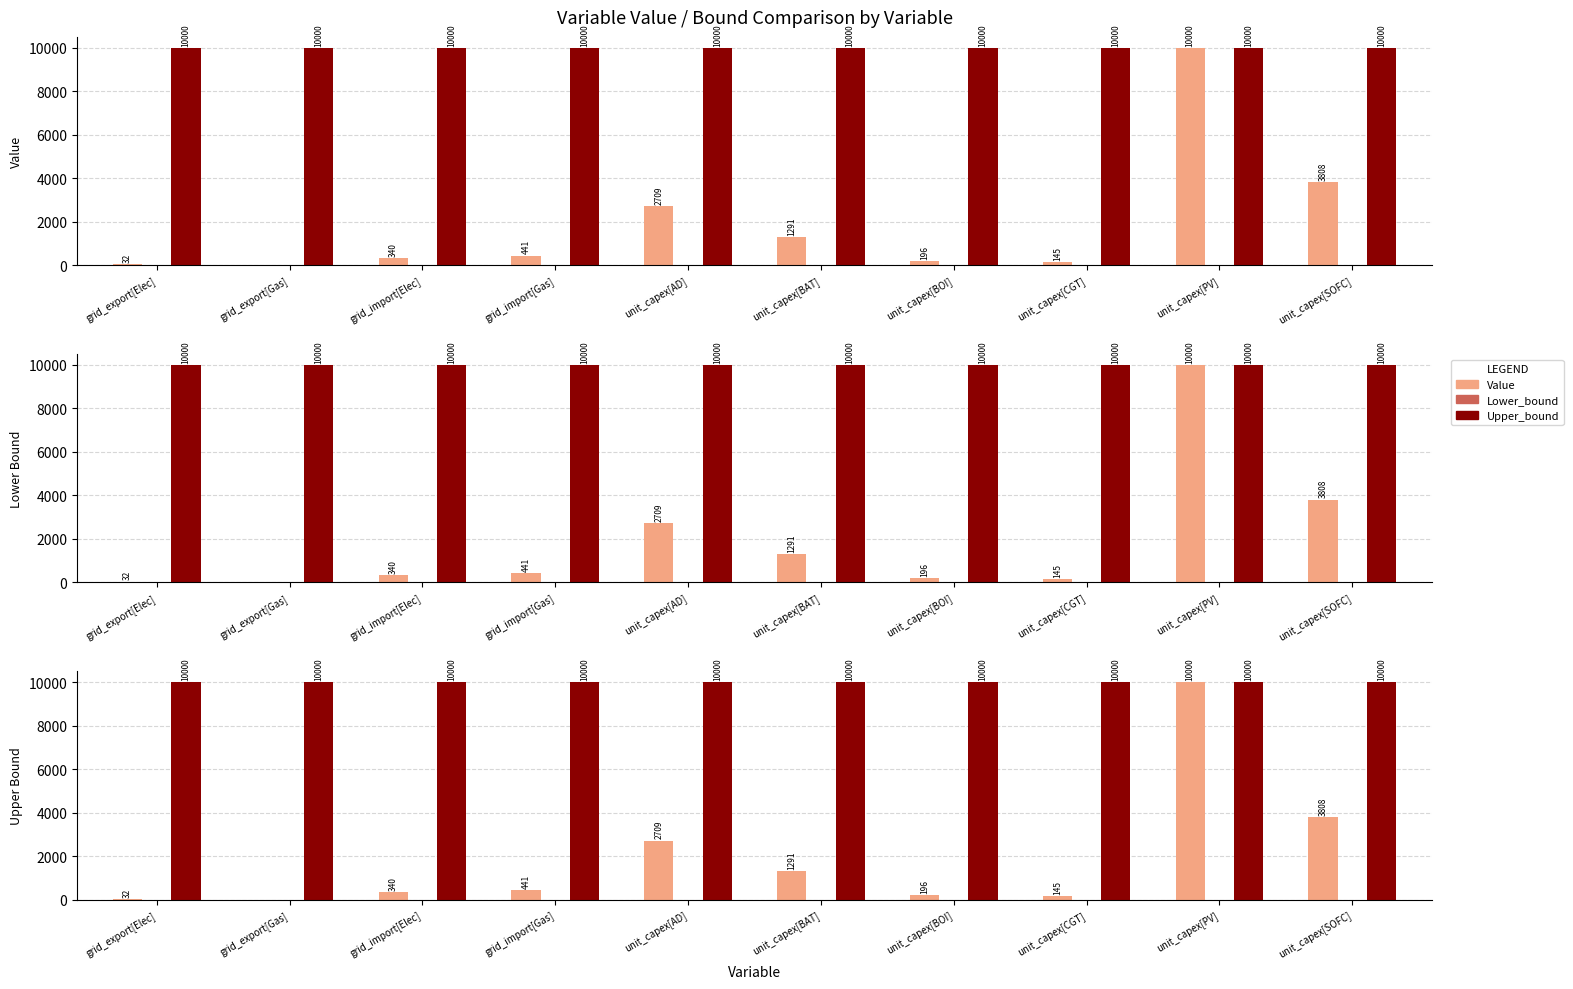

At unit_capex[BAT], list the series in order from largest to smallest.

Upper_bound, Value, Lower_bound